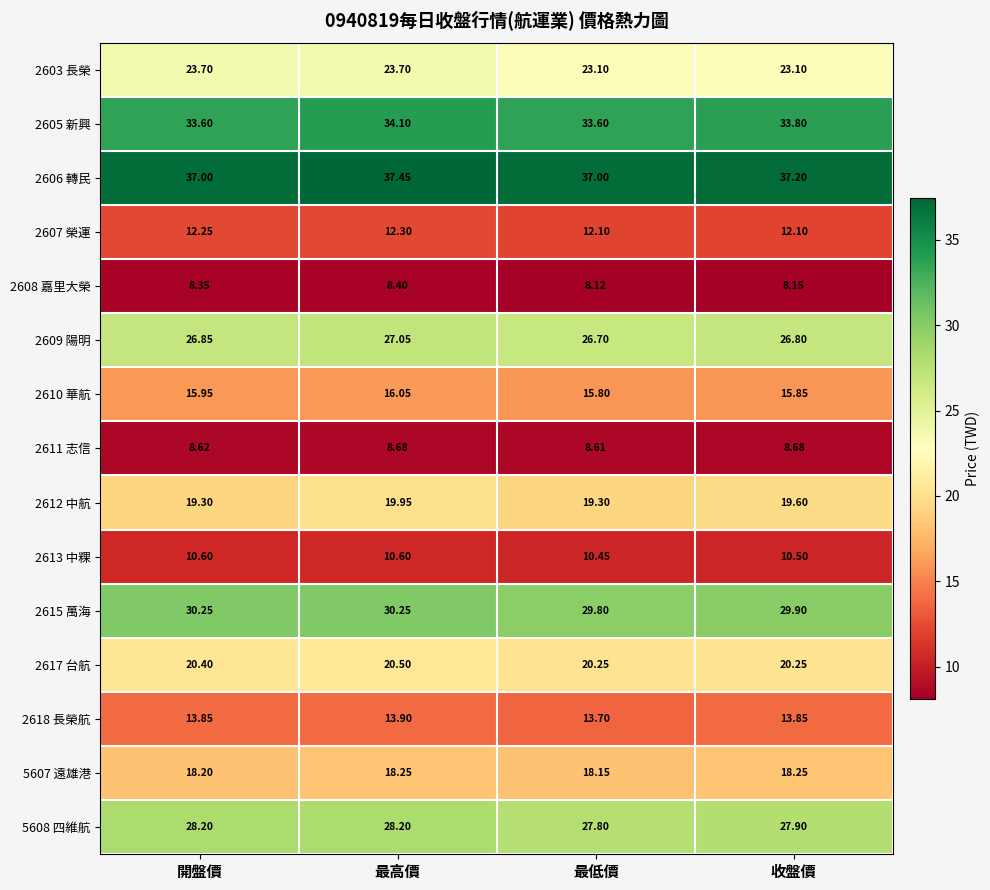

Which label corresponds to the largest value in the chart?

最高價